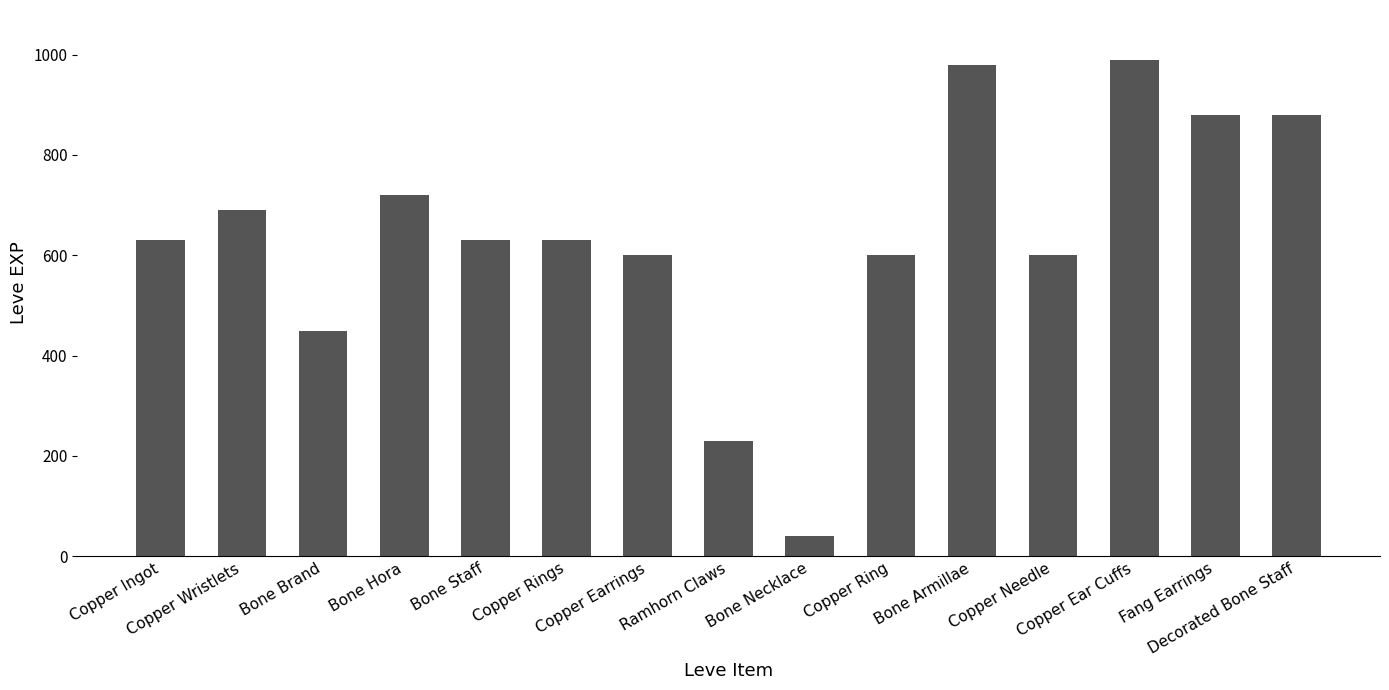

What is the value of the 2nd bar from the left?

690